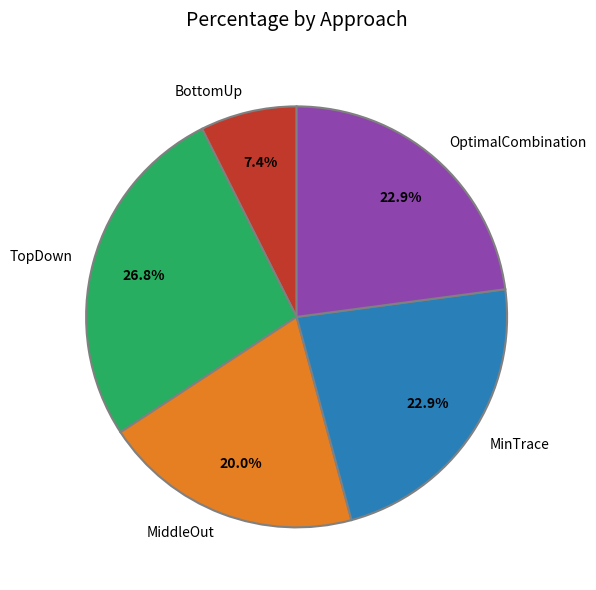

Which slice is the largest?

TopDown